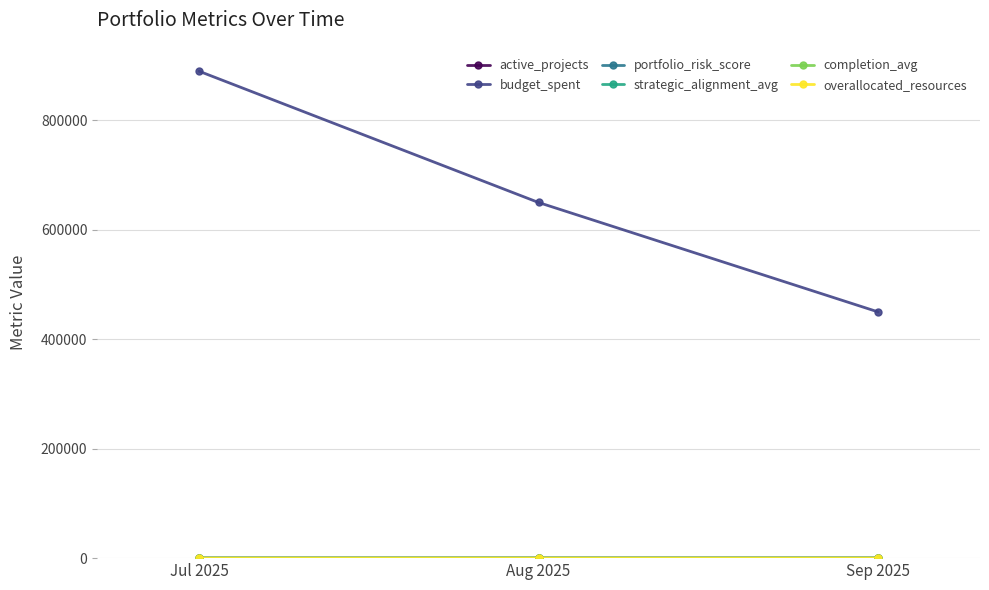

Which category has the highest value in the budget_spent series?

Jul 2025